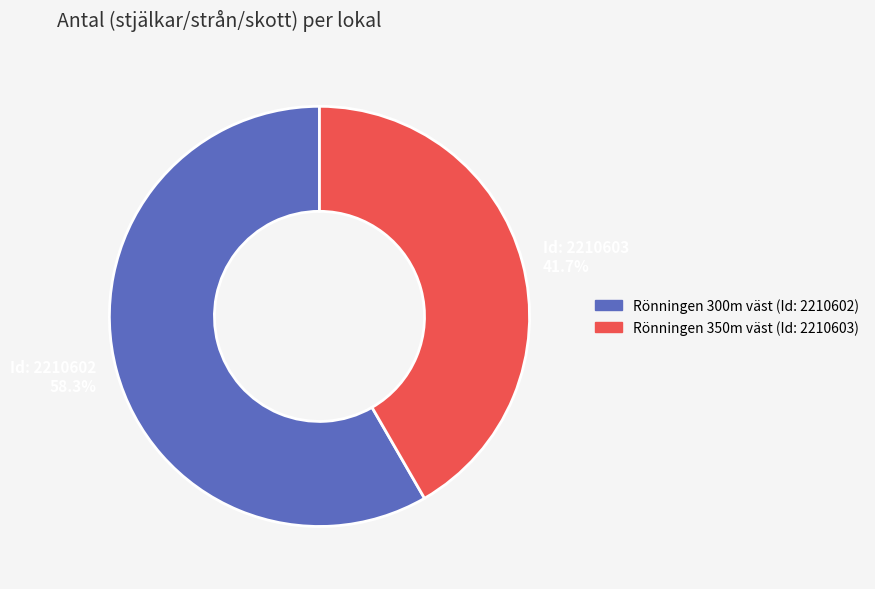

Is there any slice that represents more than half of the pie?

Yes